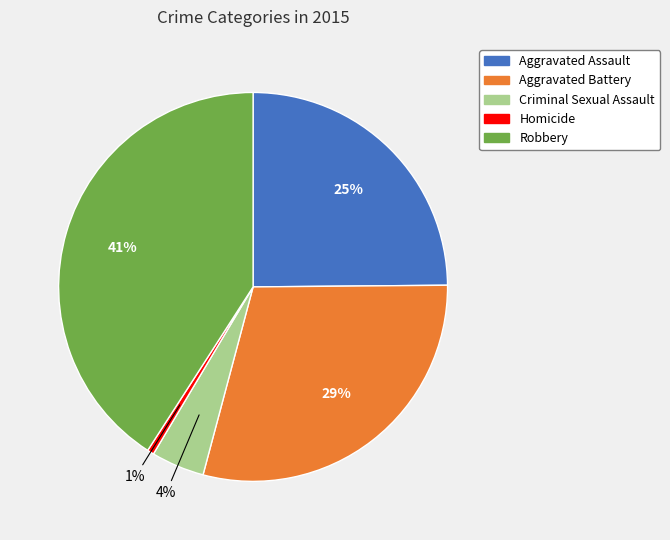

True or false: Aggravated Battery accounts for 37% of the total.

False